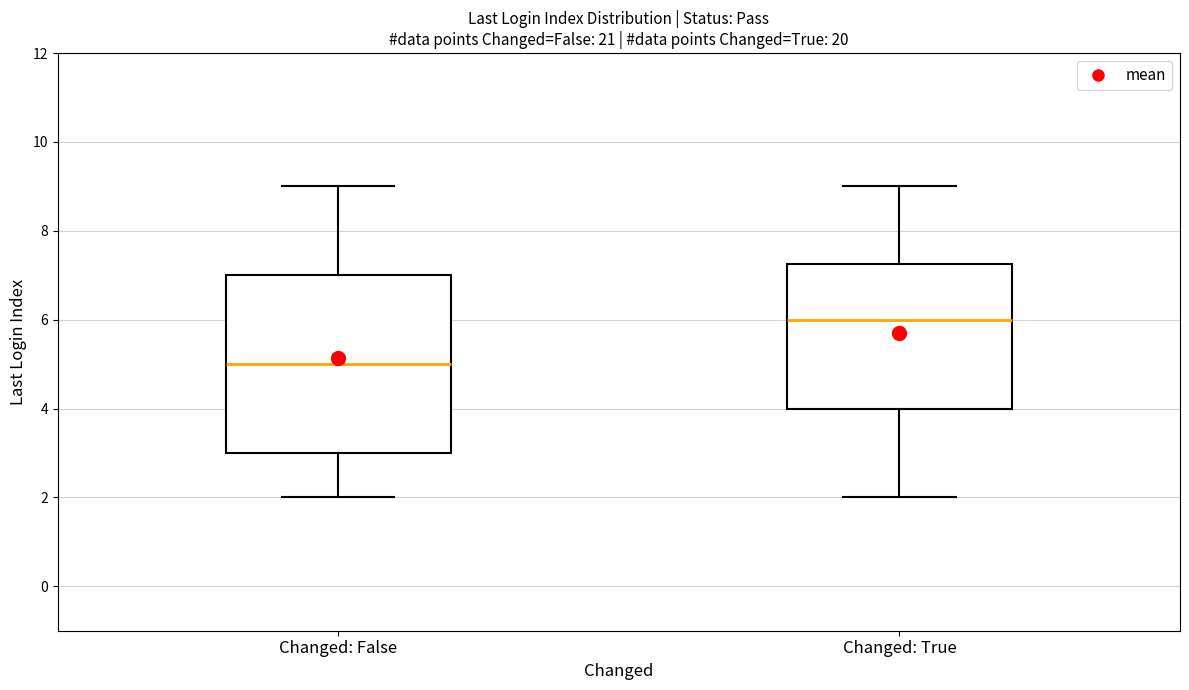

Reading left to right, read every box against the y-axis: the position of its median line, the range the box covers, and the ends of its whiskers. The values are not printed on the chart, so give them approximately, as read against the axis.

Changed: False: median 5.0, box 3.0 to 7.0, whiskers 2.0 to 9.0
Changed: True: median 6.0, box 4.0 to 7.2, whiskers 2.0 to 9.0